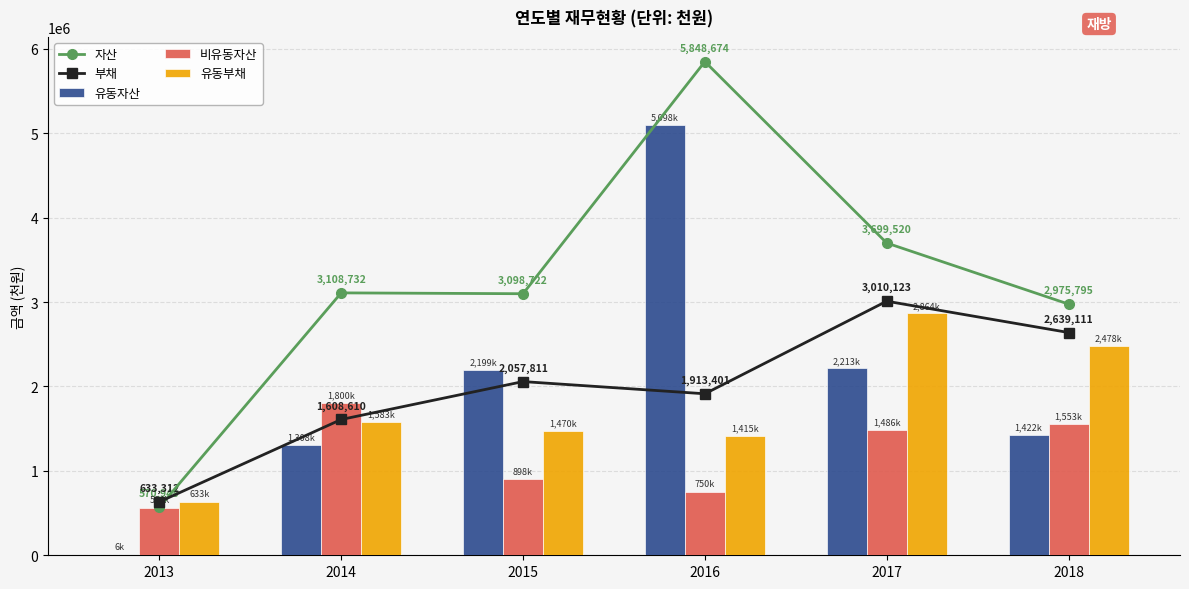

What is the minimum value for 비유동자산?

564026